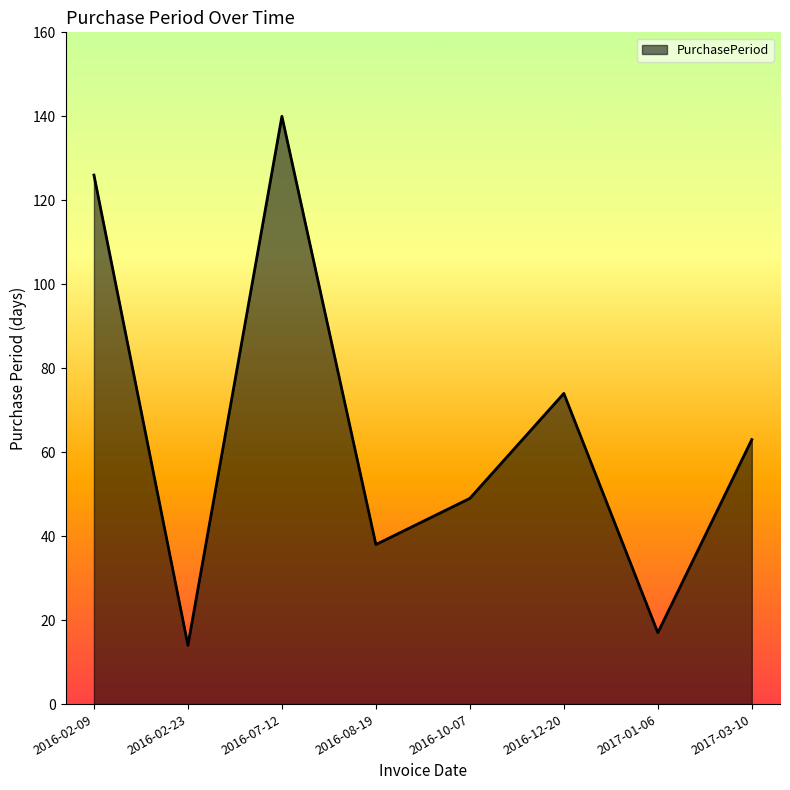

True or false: the data has more than 1 interior local peaks.

True